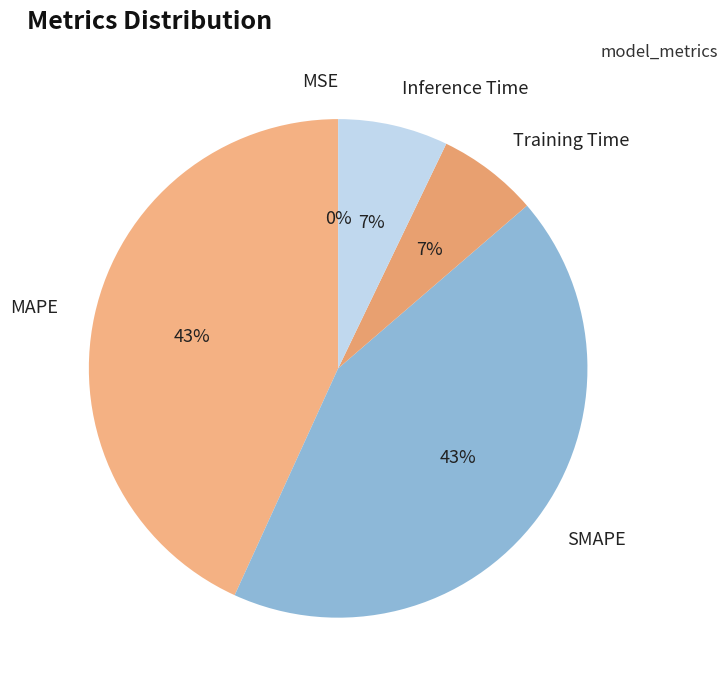

Does Training Time account for over 50% of the chart?

No